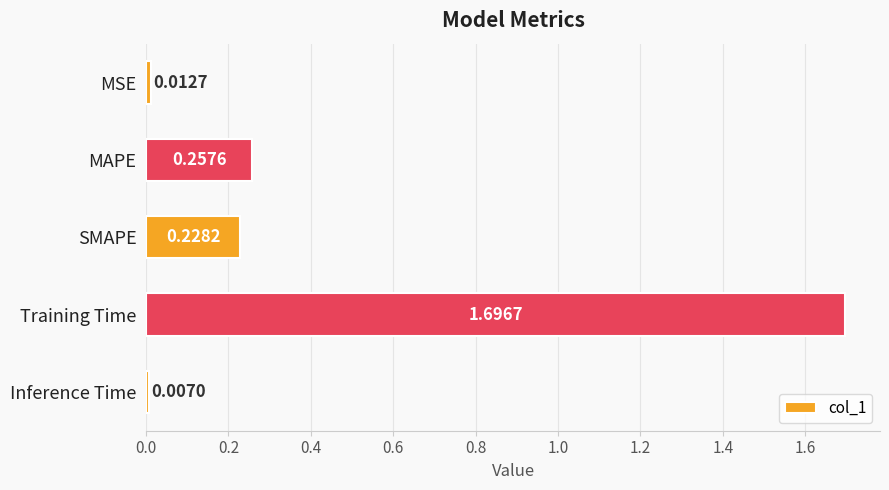

What is the sum of the values at Training Time and MSE?

1.7